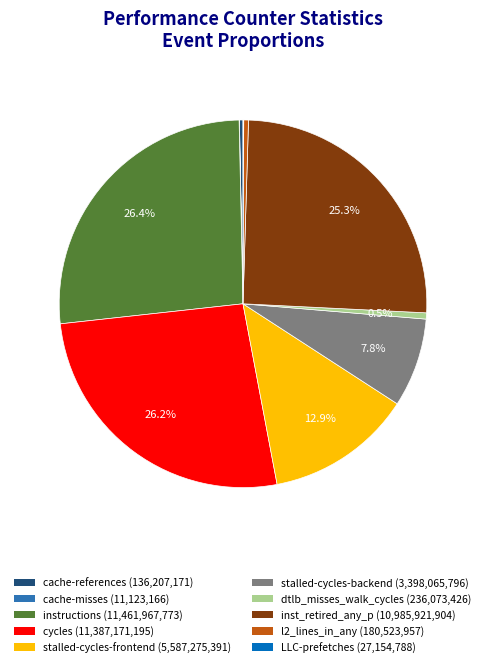

What is the ratio of the value at stalled-cycles-backend to the value at instructions?

0.3